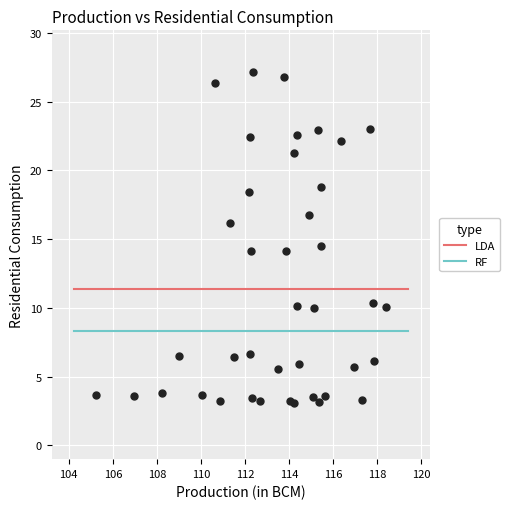

What is the range of X values (max minus min)?

13.2